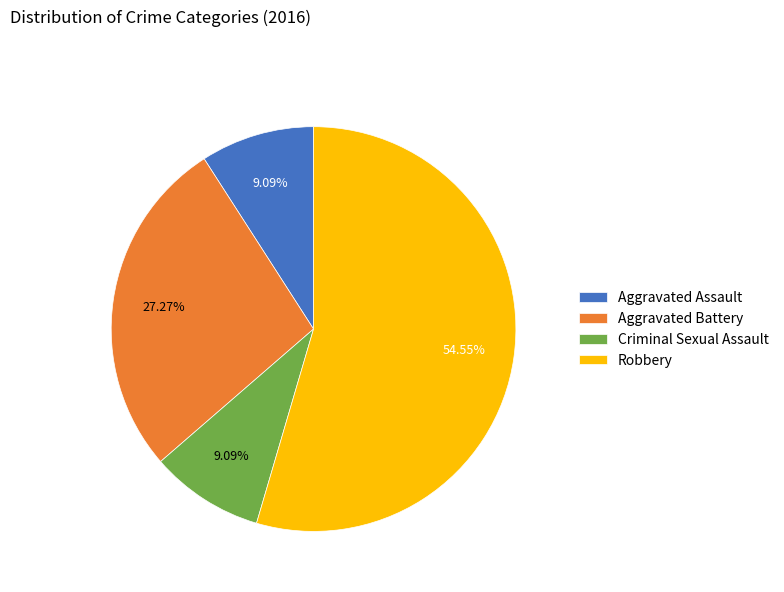

To the nearest percent, what portion does Aggravated Battery represent?

27%